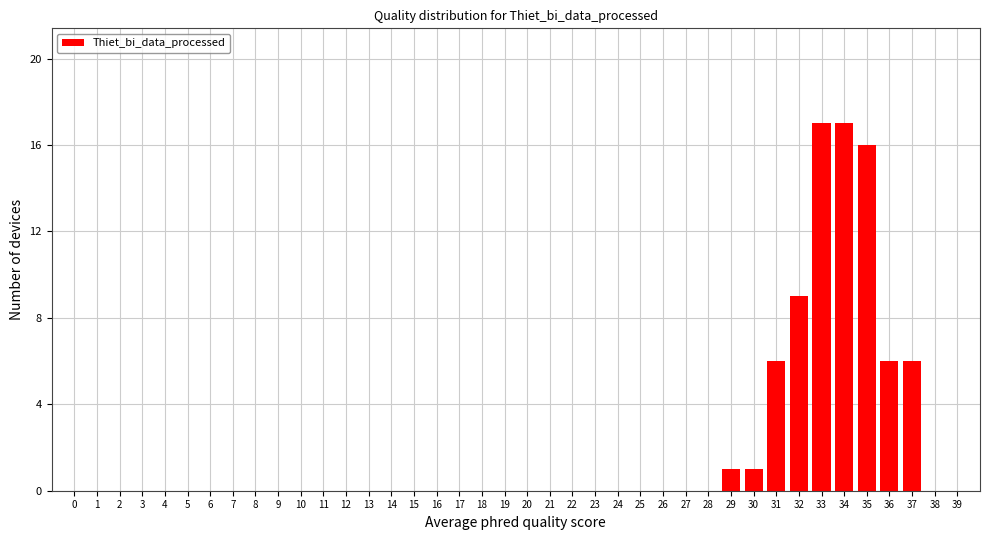

What is the sum of all values?

79